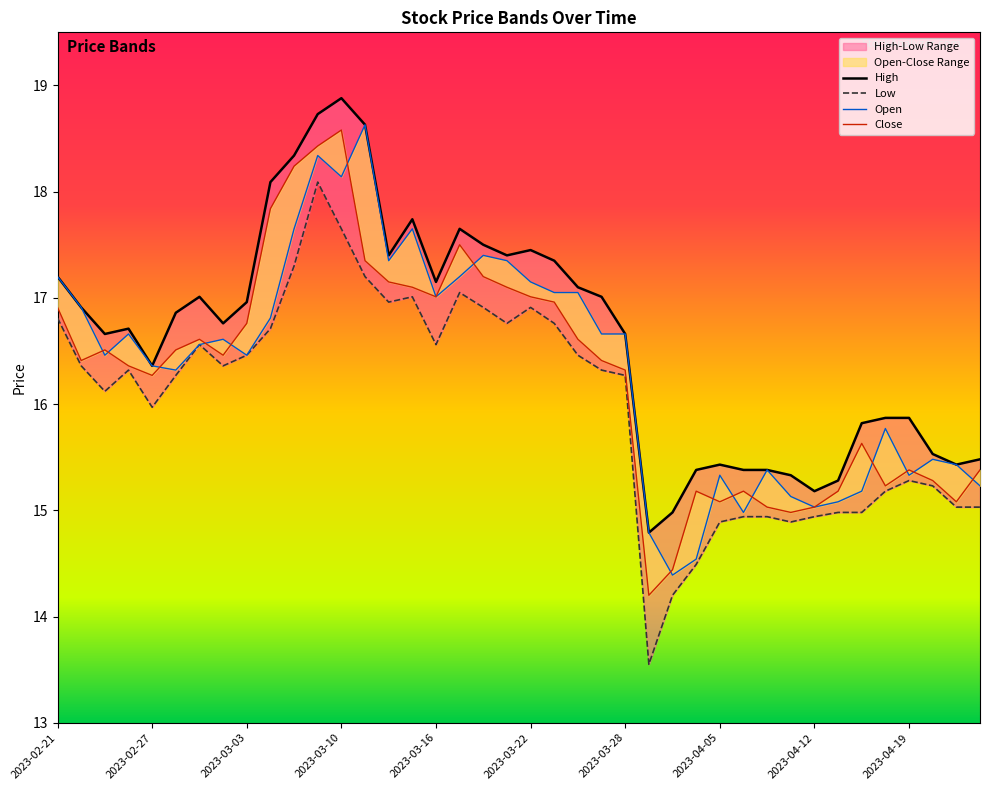

The Close series shows 23.8 at 2023-03-28. True or false?

False